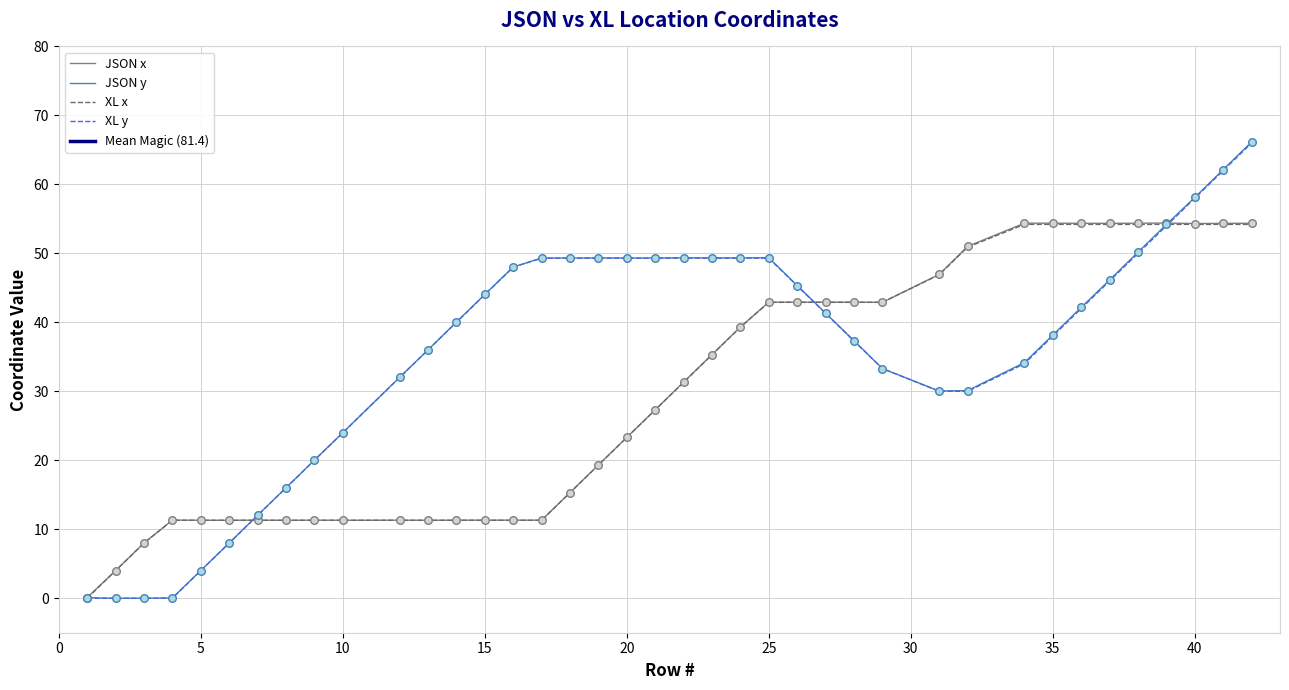

Which series contains the highest Y value?

JSON y